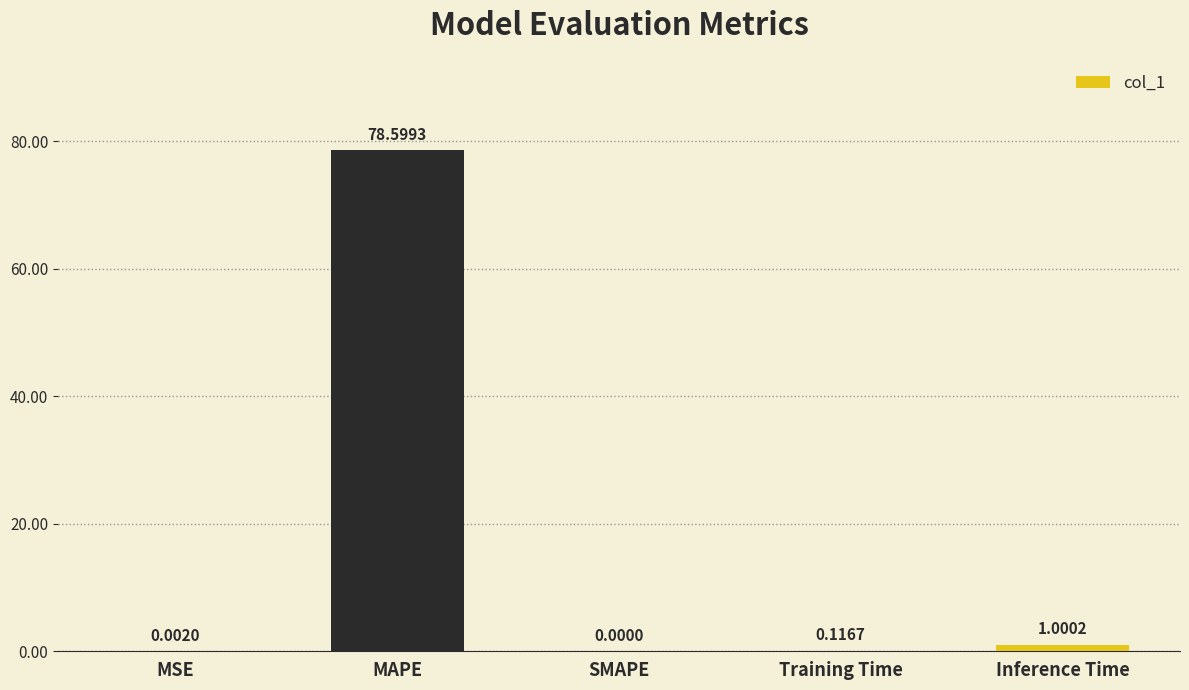

What is the change in value from SMAPE to Inference Time?

+1.0